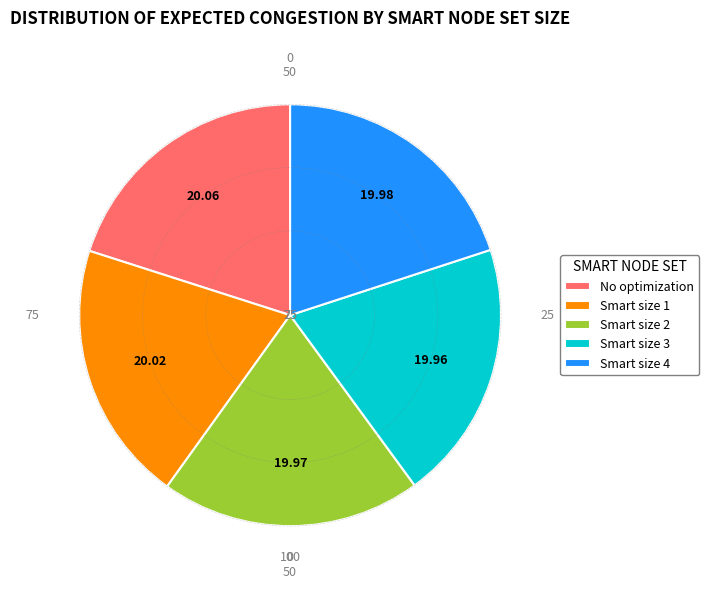

Does Smart size 3 account for over 50% of the chart?

No